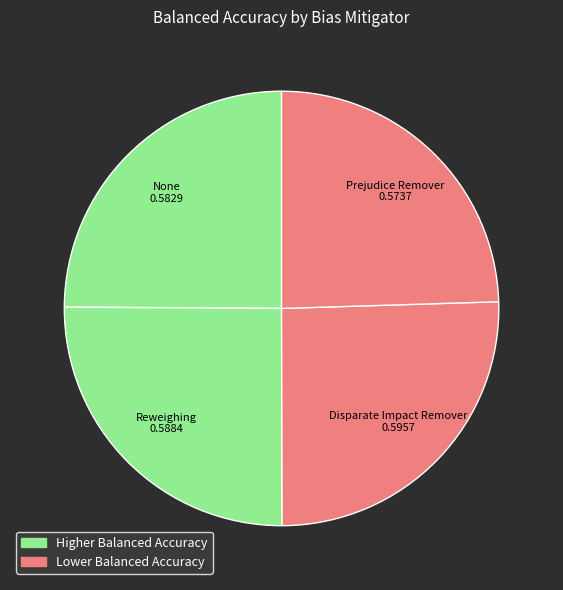

How many segments does this pie chart have?

4